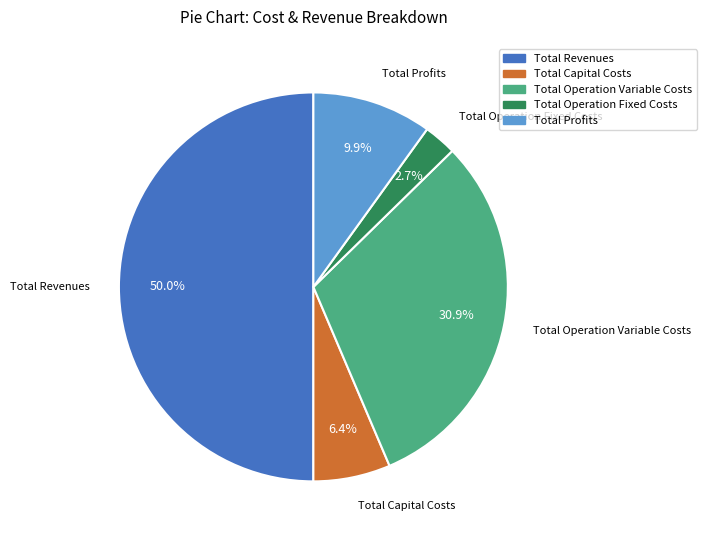

What percentage is NOT represented by Total Operation Variable Costs?

69.1%